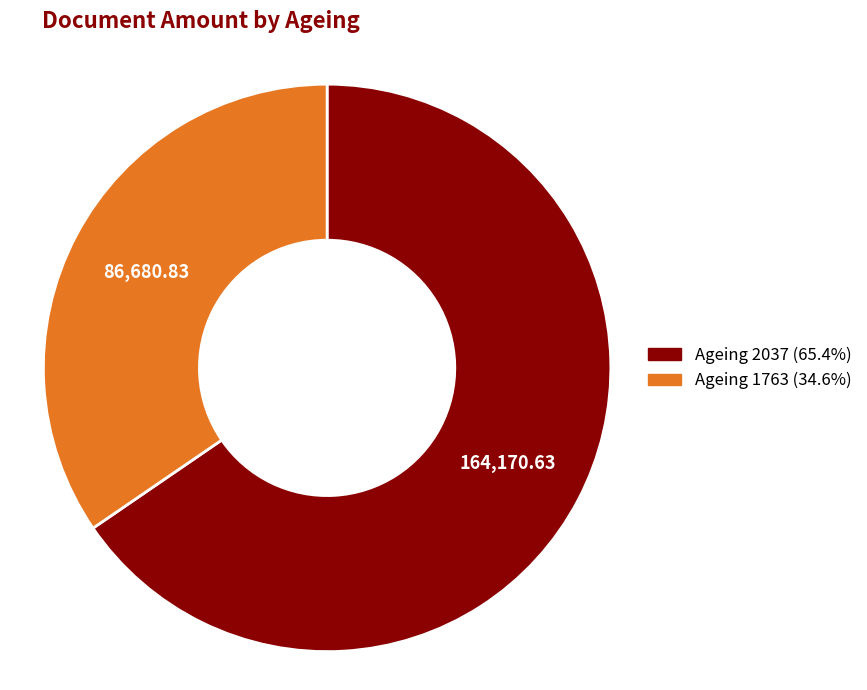

Does any single category account for the majority?

Yes